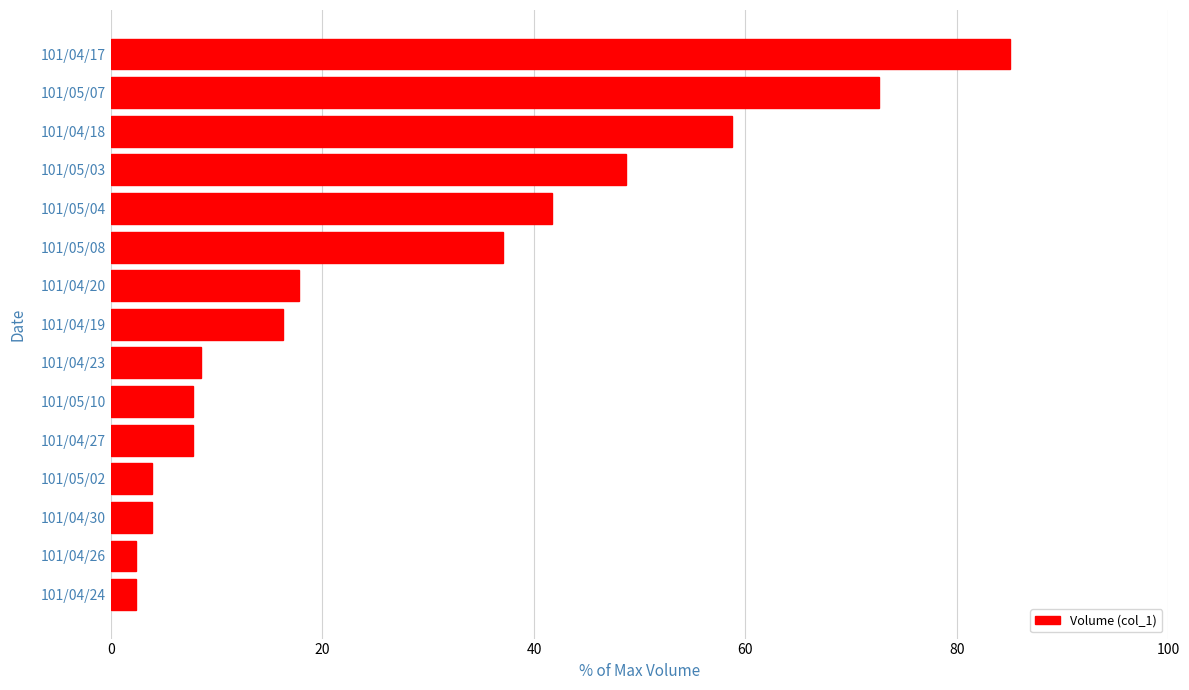

Which category has the highest value across all series?

101/04/17